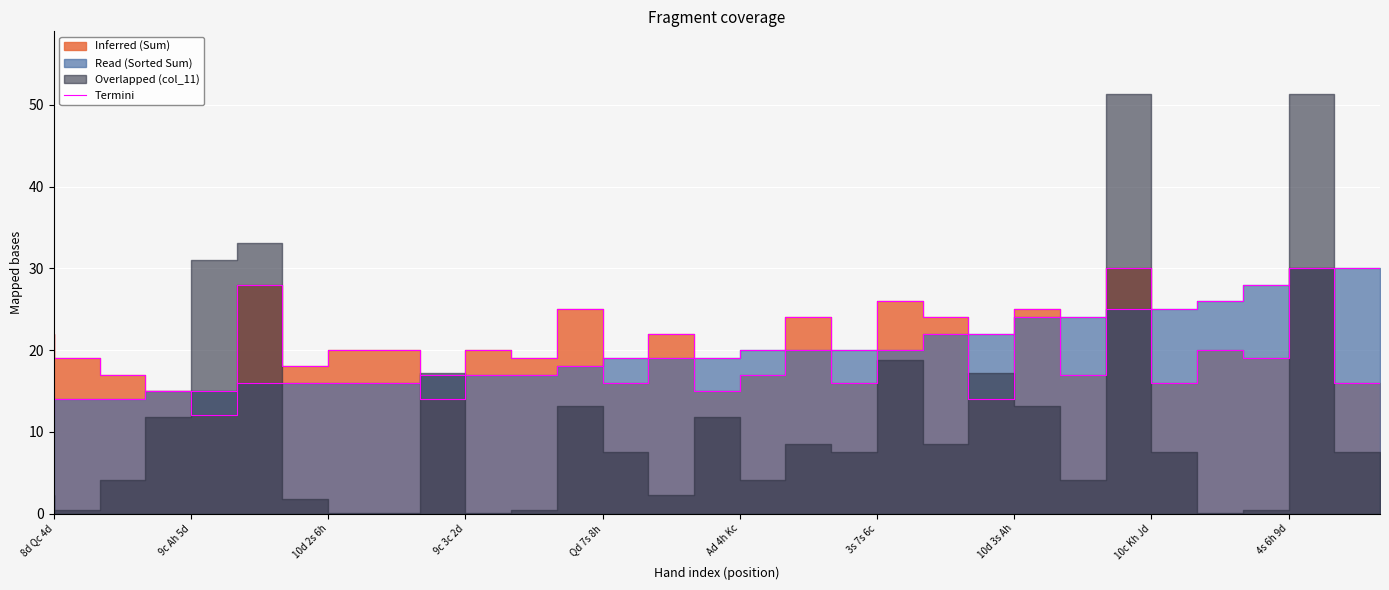

Does the chart display data point markers on the line(s)?

No